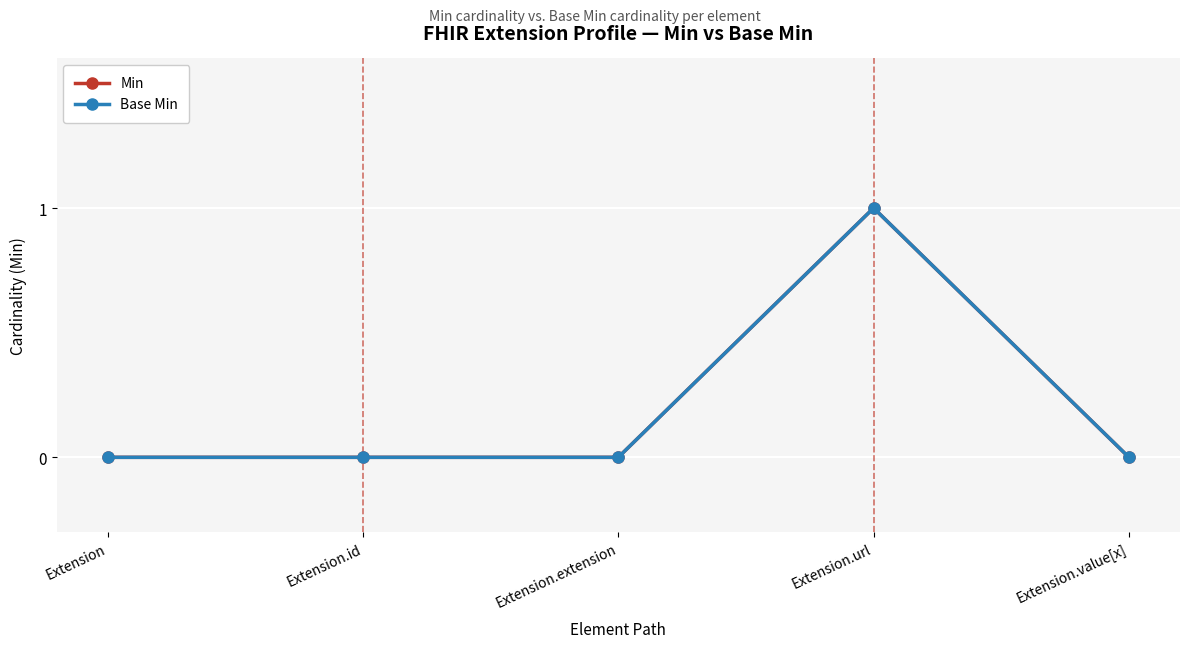

Reading right to left, list all the values displayed in this chart.

Min: Extension.value[x]=0	Extension.url=1	Extension.extension=0	Extension.id=0	Extension=0
Base Min: Extension.value[x]=0	Extension.url=1	Extension.extension=0	Extension.id=0	Extension=0